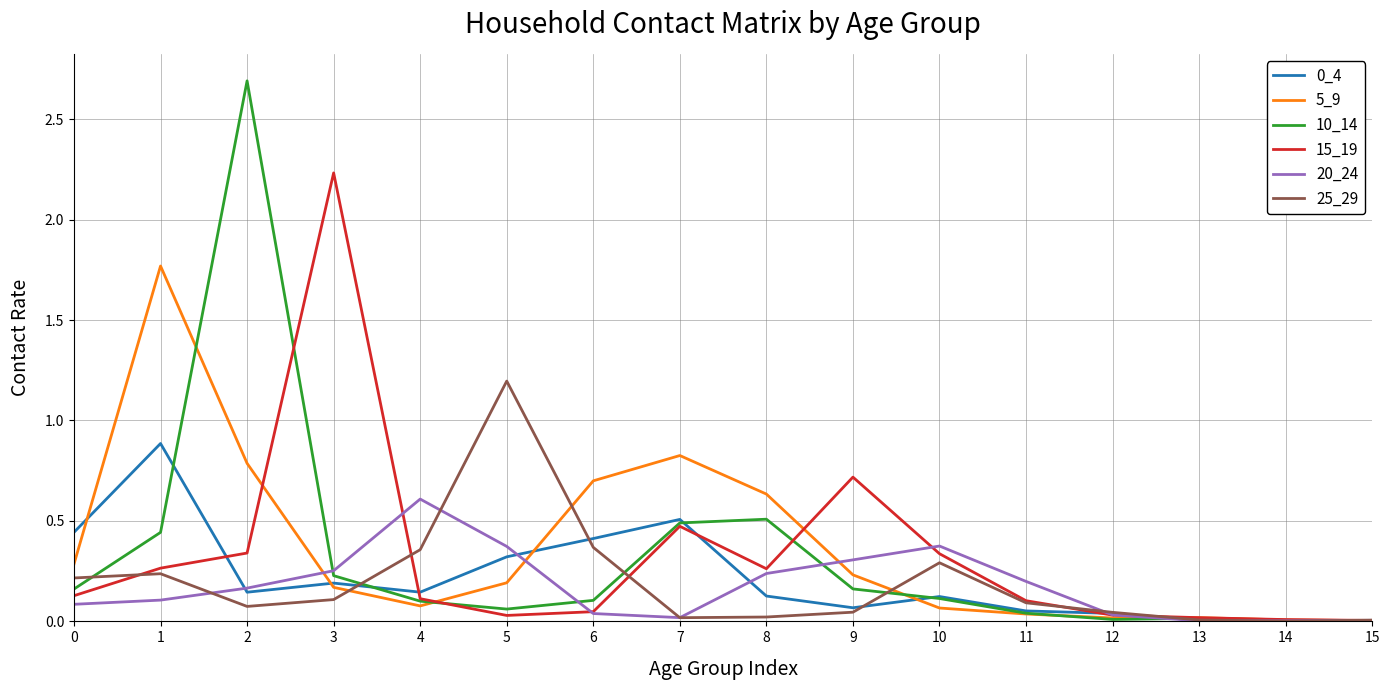

What is the total value across all series at 1?

3.7